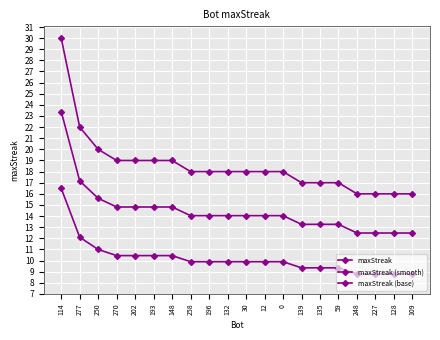

True or false: maxStreak and maxStreak (base) intersect in this chart.

False